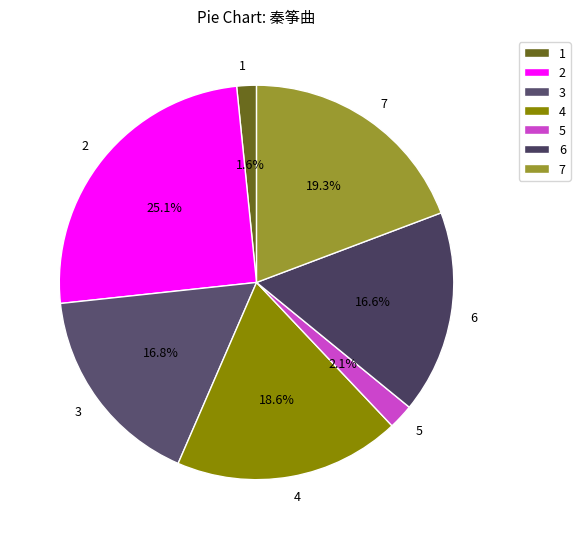

Does 2 represent more than half of the total?

No